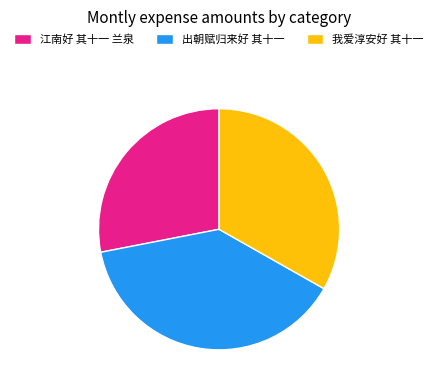

Rank the categories by value from lowest to highest.

江南好 其十一 兰泉, 我爱淳安好 其十一, 出朝赋归来好 其十一